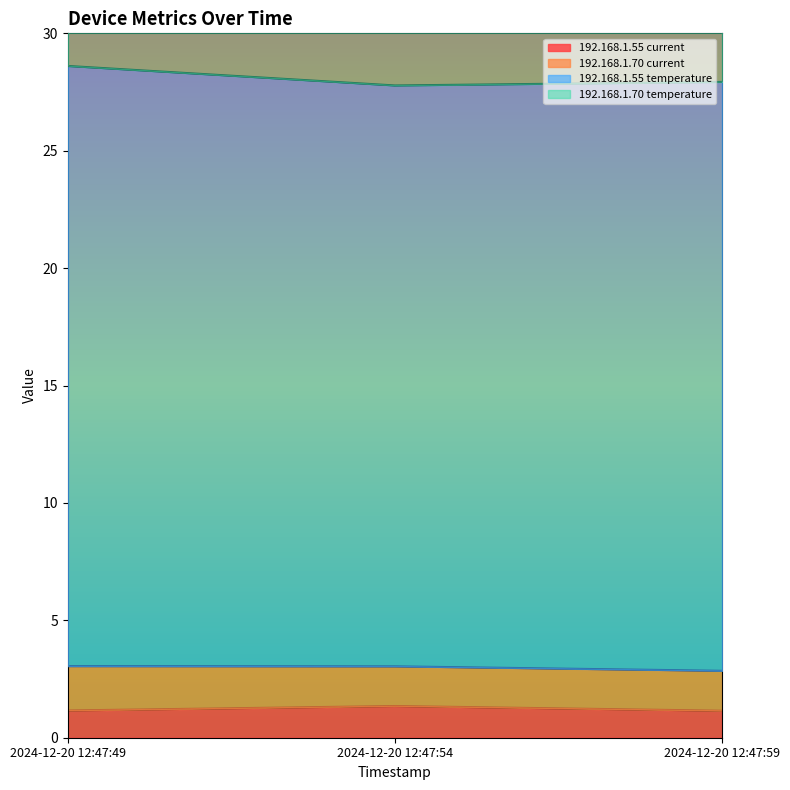

What is the lowest value of the 192.168.1.55 current series?

1.1